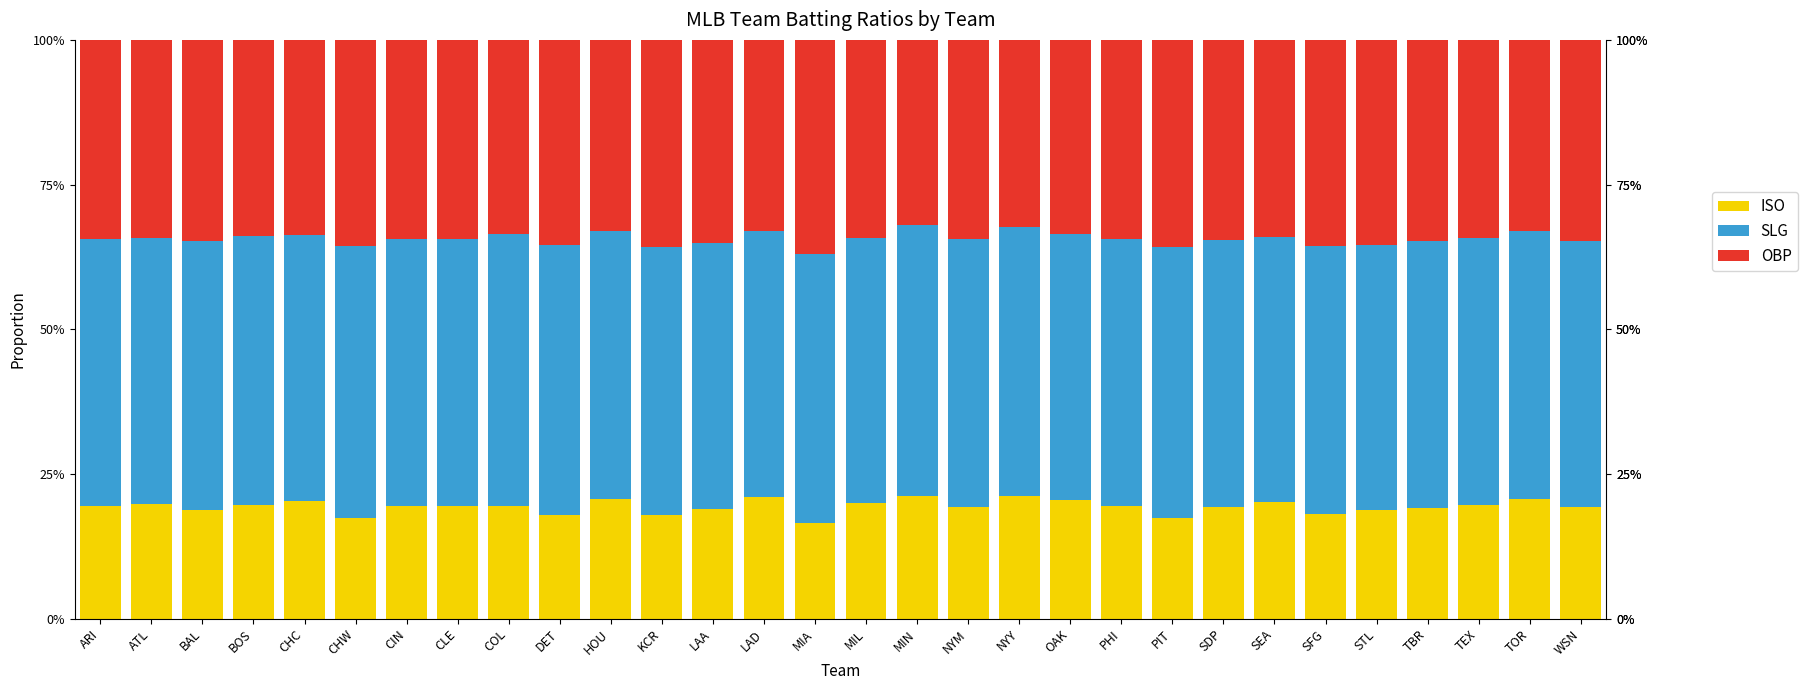

Does the chart contain stacked bars?

Yes